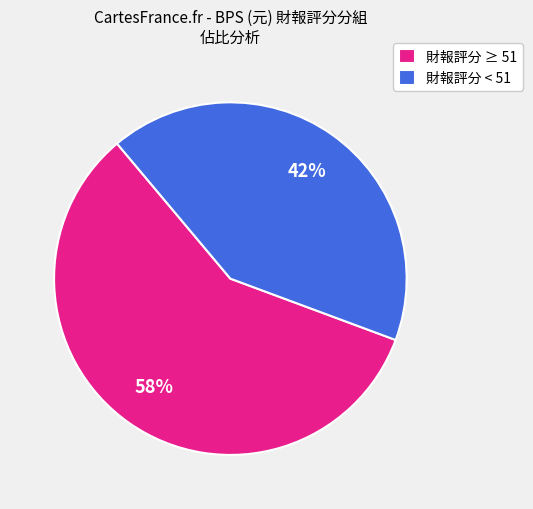

Which has a higher value, 財報評分 ≥ 51 or 財報評分 < 51?

財報評分 ≥ 51